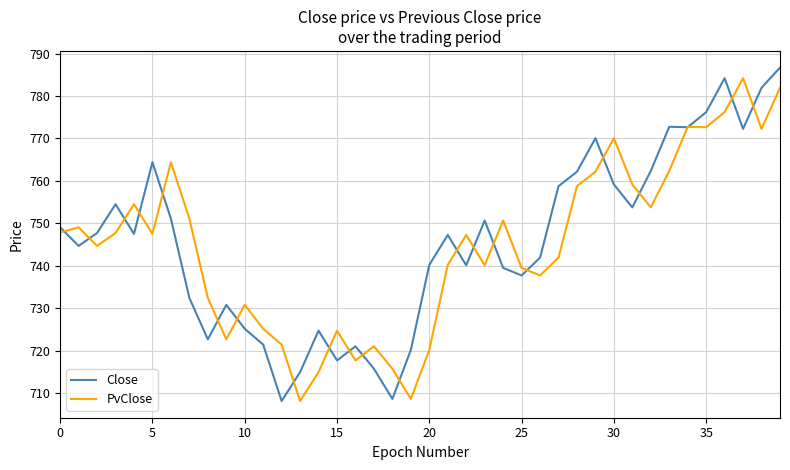

Which series has the largest range (max minus min)?

Close